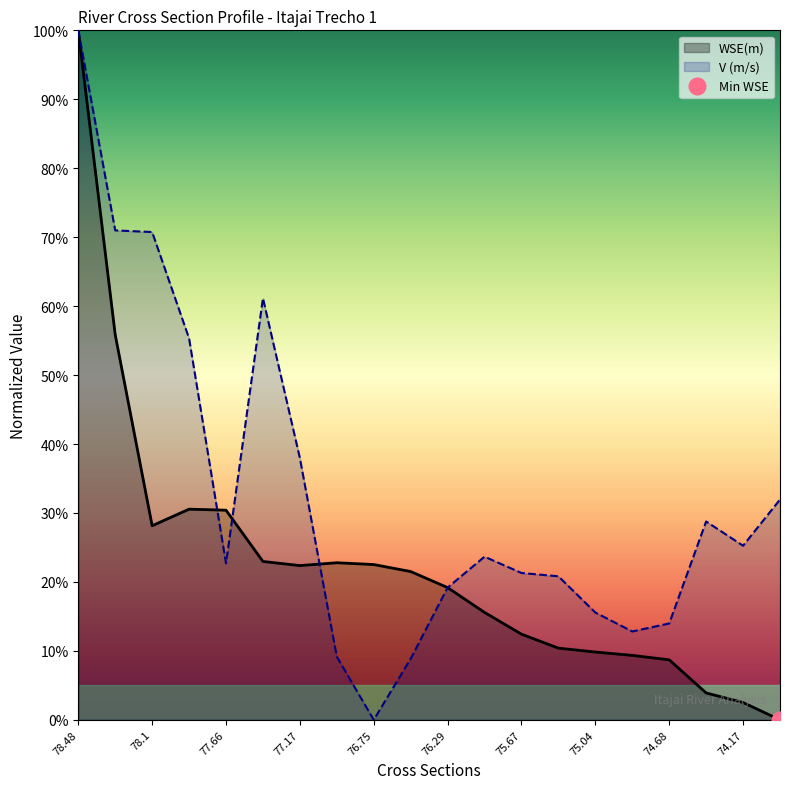

How many times do WSE(m) and V (m/s) cross each other?

4